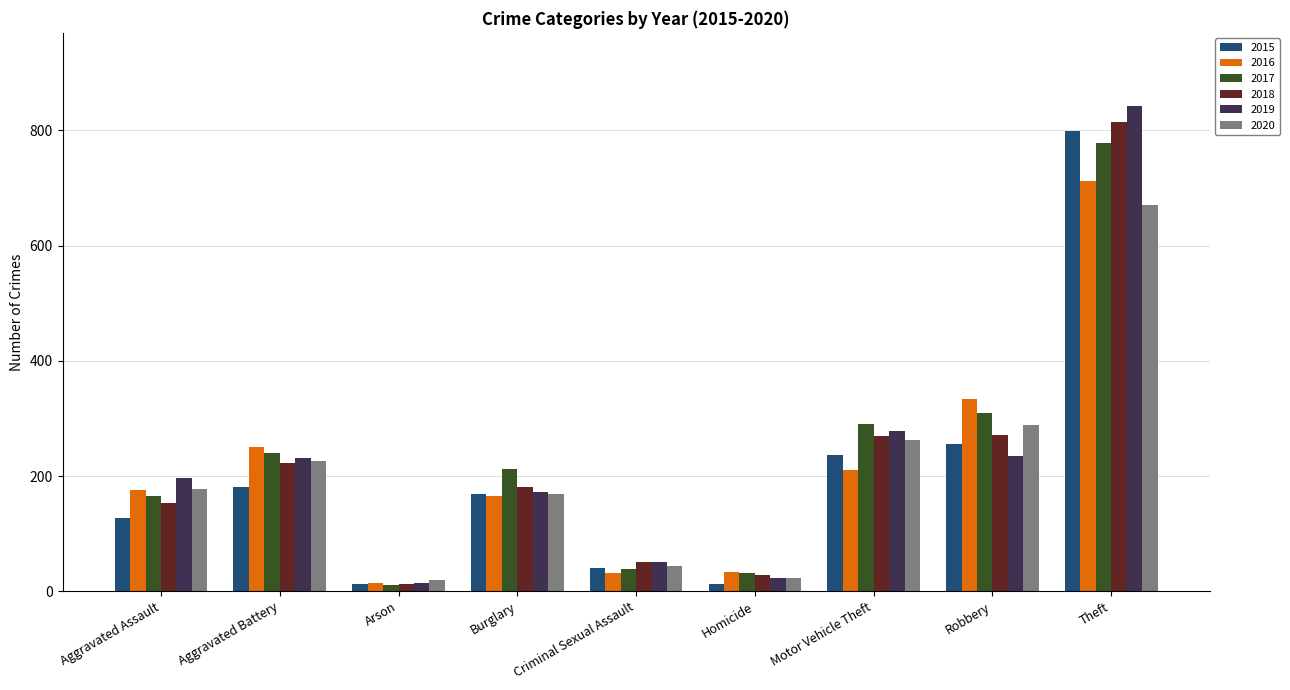

What is the total value across all series at Robbery?

1691